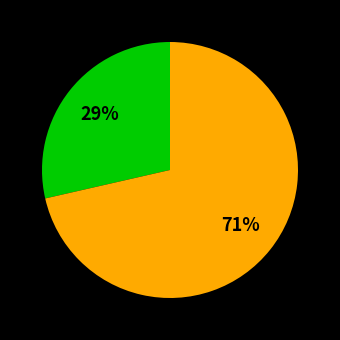

Count the number of slices in the pie.

2